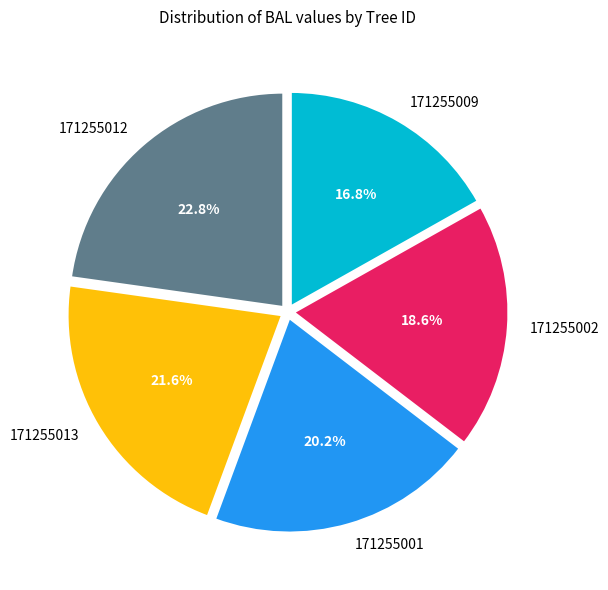

How many slices are in this pie chart?

5